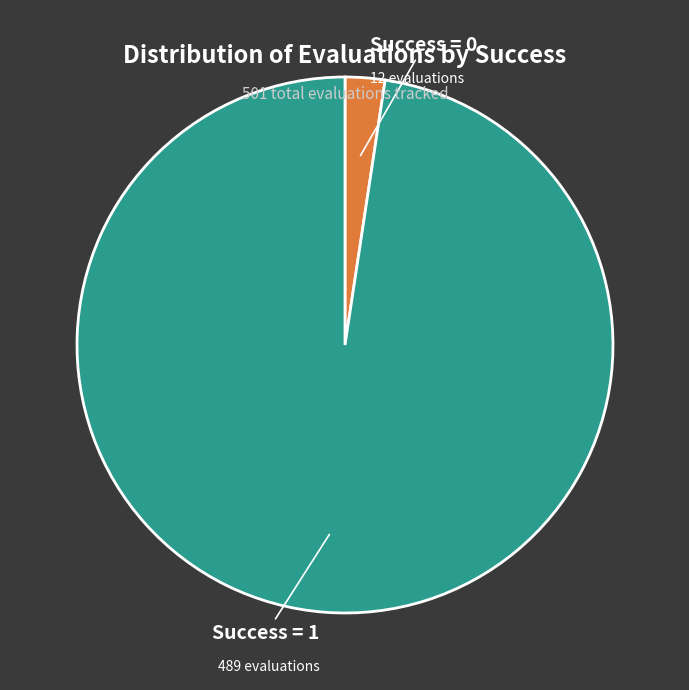

How many slices are in this pie chart?

2